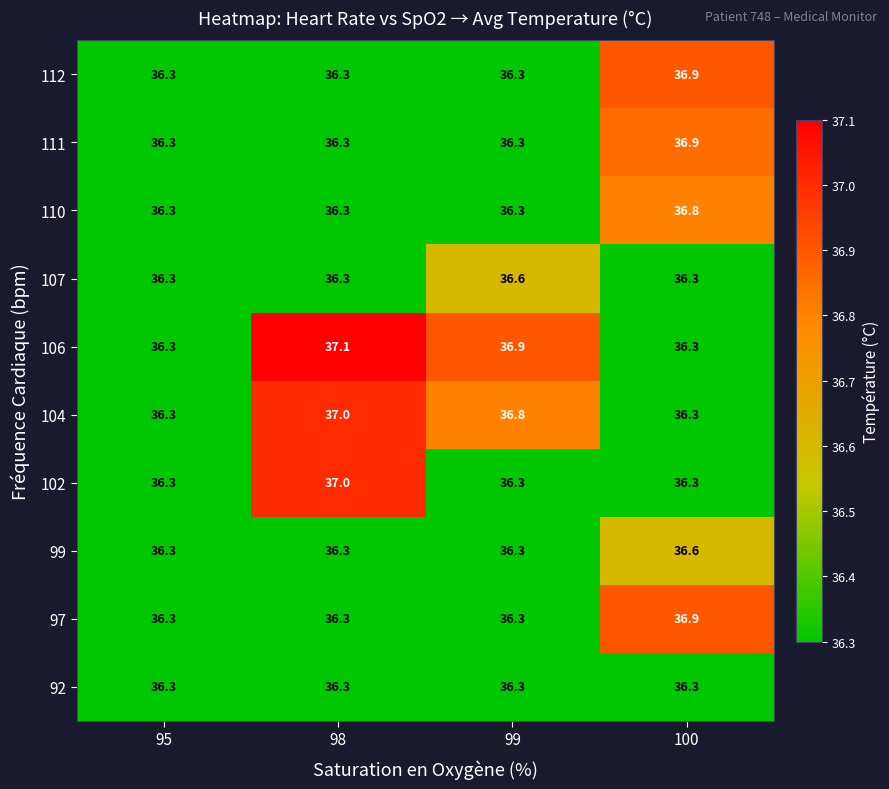

Read the 106 value at 100.

36.3